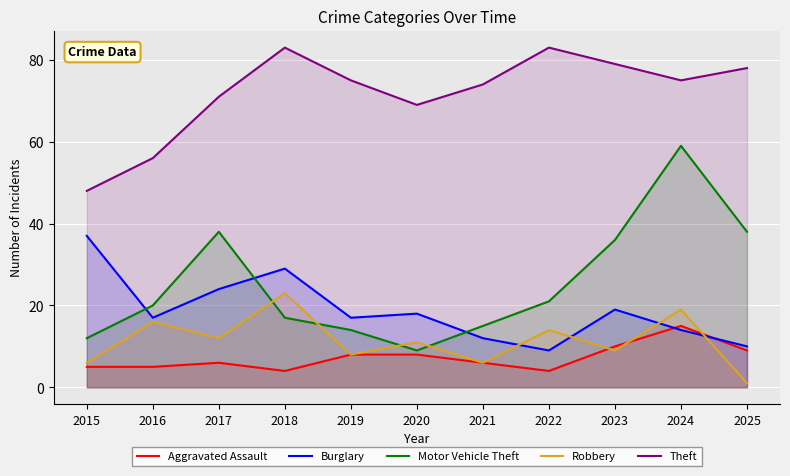

Which category has the lowest value in the Theft series?

2015